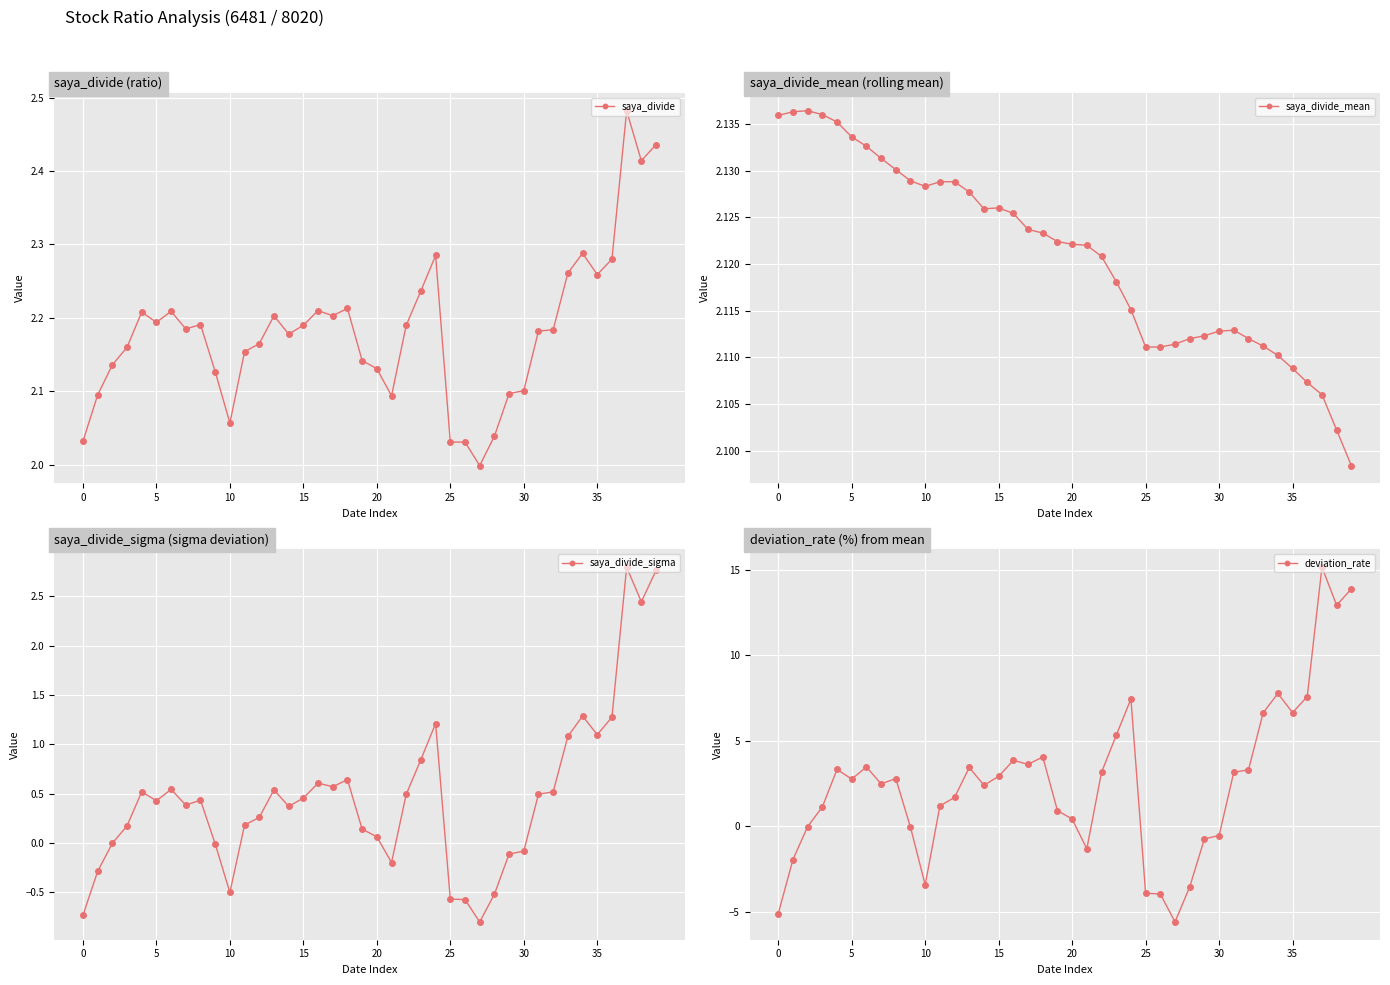

Reading left to right, what are all the values shown in this chart?

saya_divide: 2.0	2.1	2.1	2.2	2.2	2.2	2.2	2.2	2.2	2.1	2.1	2.2	2.2	2.2	2.2	2.2	2.2	2.2	2.2	2.1	2.1	2.1	2.2	2.2	2.3	2.0	2.0	2.0	2.0	2.1	2.1	2.2	2.2	2.3	2.3	2.3	2.3	2.5	2.4	2.4
saya_divide_mean: 2.1	2.1	2.1	2.1	2.1	2.1	2.1	2.1	2.1	2.1	2.1	2.1	2.1	2.1	2.1	2.1	2.1	2.1	2.1	2.1	2.1	2.1	2.1	2.1	2.1	2.1	2.1	2.1	2.1	2.1	2.1	2.1	2.1	2.1	2.1	2.1	2.1	2.1	2.1	2.1
saya_divide_sigma: -0.7	-0.3	-0.0	0.2	0.5	0.4	0.5	0.4	0.4	-0.0	-0.5	0.2	0.3	0.5	0.4	0.5	0.6	0.6	0.6	0.1	0.1	-0.2	0.5	0.8	1.2	-0.6	-0.6	-0.8	-0.5	-0.1	-0.1	0.5	0.5	1.1	1.3	1.1	1.3	2.8	2.4	2.8
deviation_rate: -5.1	-2.0	-0.0	1.1	3.3	2.8	3.5	2.5	2.8	-0.1	-3.4	1.2	1.7	3.4	2.4	2.9	3.9	3.6	4.0	0.9	0.4	-1.3	3.1	5.3	7.4	-3.9	-4.0	-5.6	-3.6	-0.8	-0.6	3.1	3.3	6.6	7.8	6.6	7.6	15.2	12.9	13.9